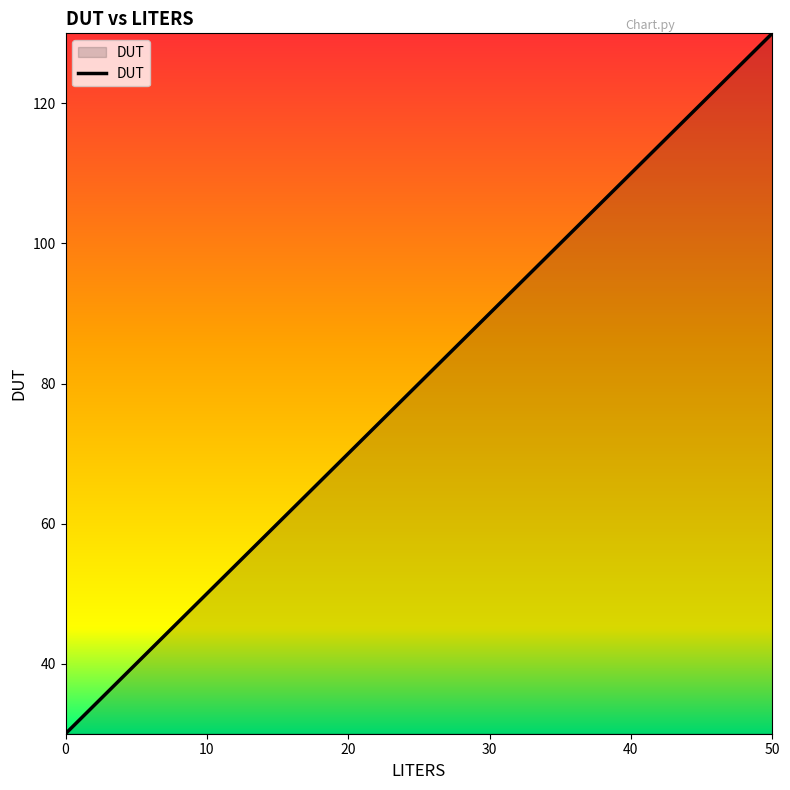

True or false: the data shows 69 at 40.

False